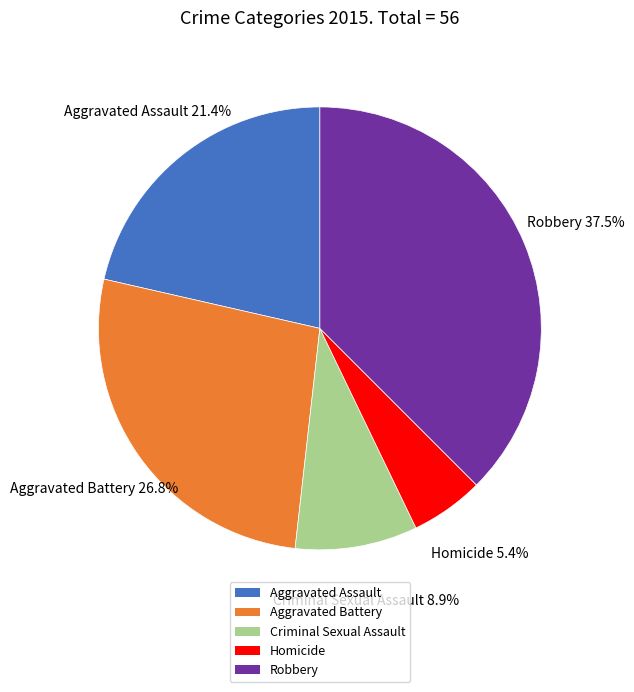

To the nearest percent, what is the combined percentage of Aggravated Battery and Aggravated Assault?

48%